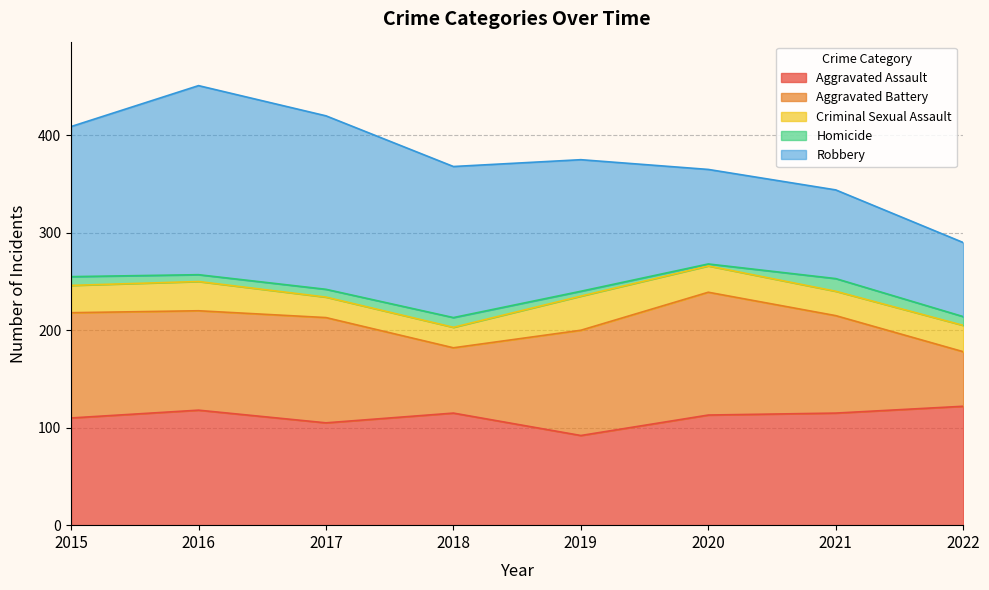

How many data points in Aggravated Battery are less than 108?

4